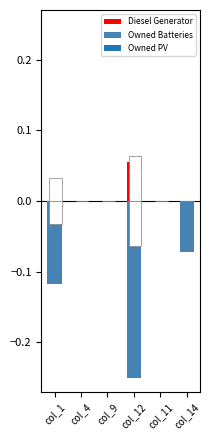

What is the value of the Owned Batteries bar at the 4th from the left?

-0.2